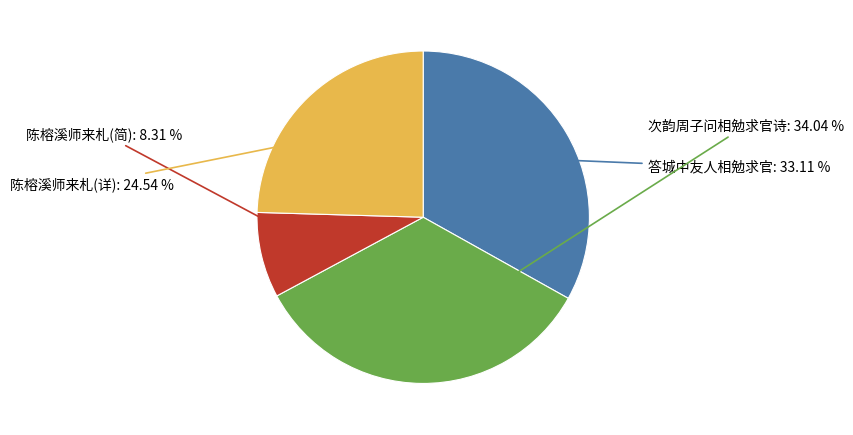

Combined, do 陈榕溪师来札(简) and 答城中友人相勉求官 account for over 50%?

No